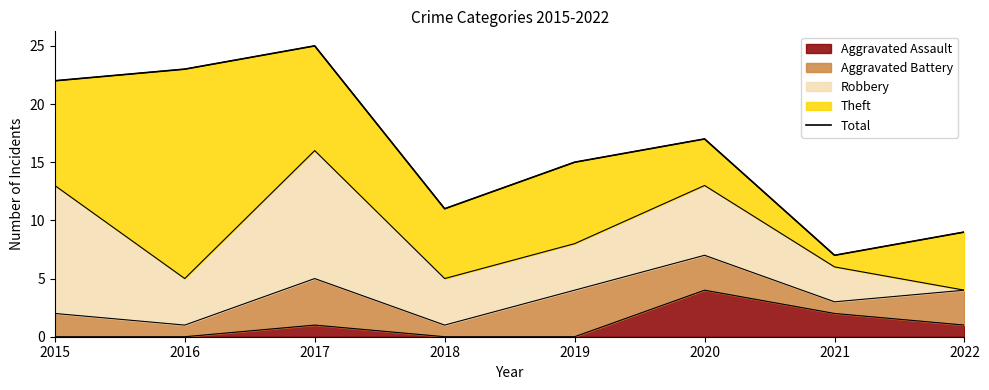

Where is the first local maximum?

2017